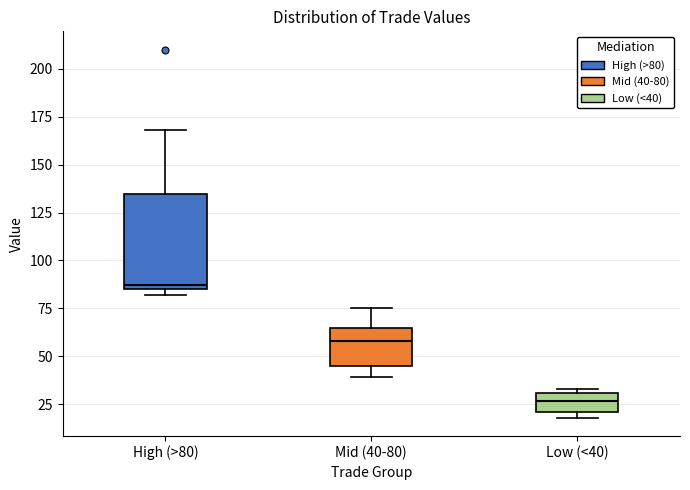

Reading left to right, transcribe this box plot: for each box, give where its median line is, the range the box spans, and where its two whiskers end, as read against the y-axis. The values are not printed on the chart, so give them approximately, as read against the axis.

High (>80): median 85 (just above the box's lower edge), box 85 to 135, whiskers 80 to 170
Mid (40-80): median 60, box 45 to 65, whiskers 40 to 75
Low (<40): median 25, box 20 to 30, whiskers 20 (just below the box's lower edge) to 35